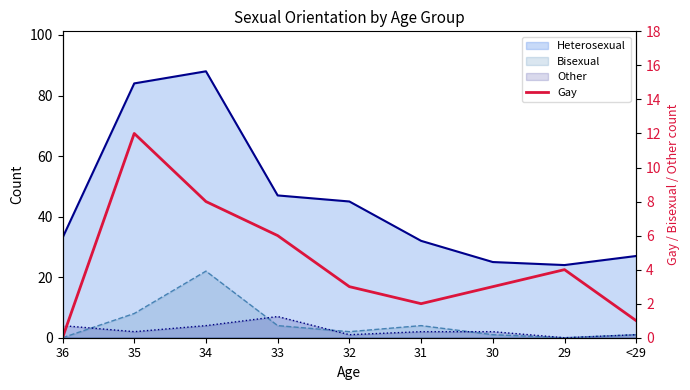

True or false: the data has more than 2 interior local peaks.

False